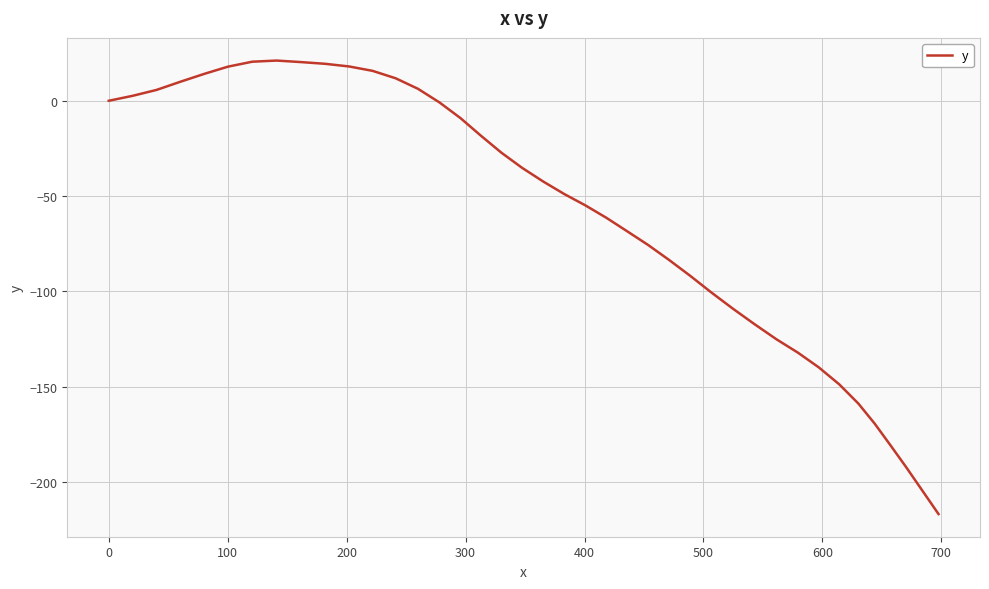

What is the greatest value displayed?

21.1